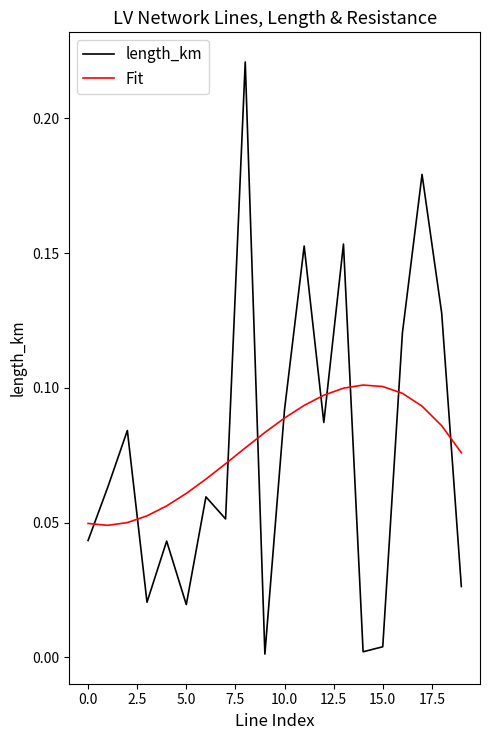

True or false: Fit and length_km cross at least once.

True